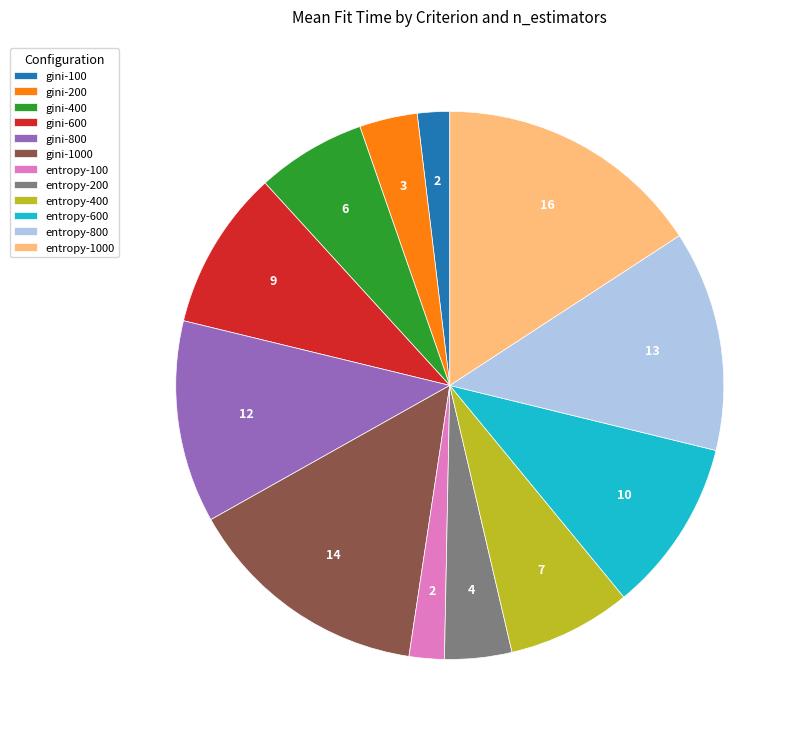

Does gini-200 account for over 50% of the chart?

No